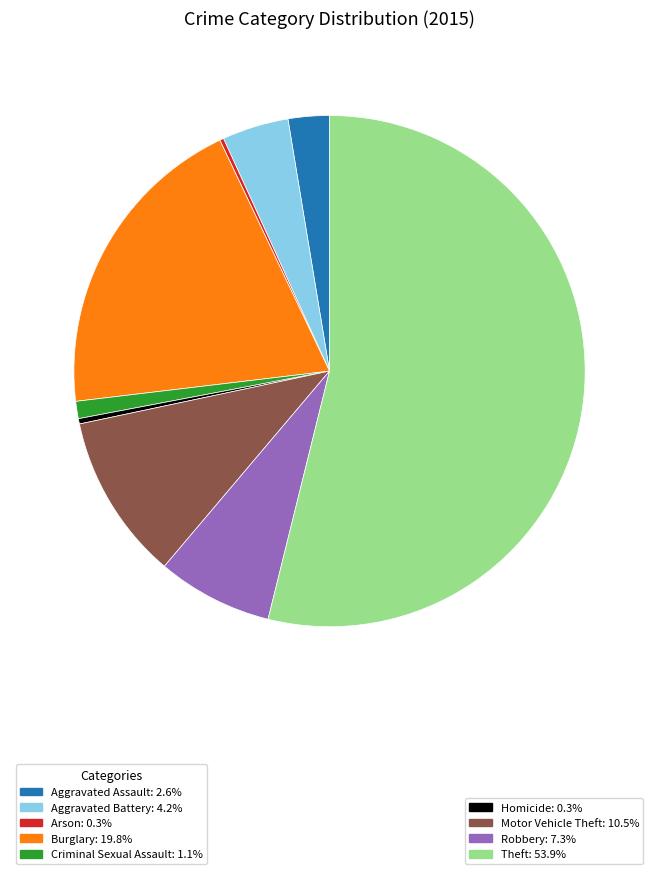

Is there any slice that represents more than half of the pie?

Yes